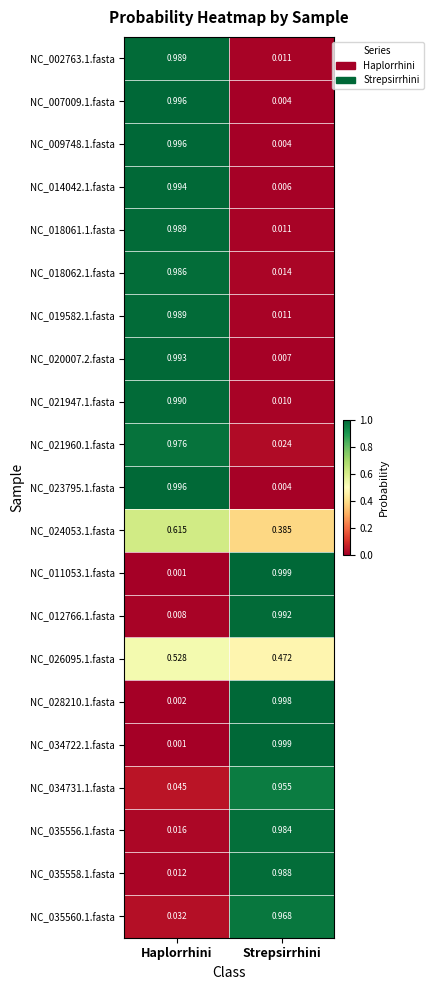

At which category is the sum across all series the highest?

Haplorrhini